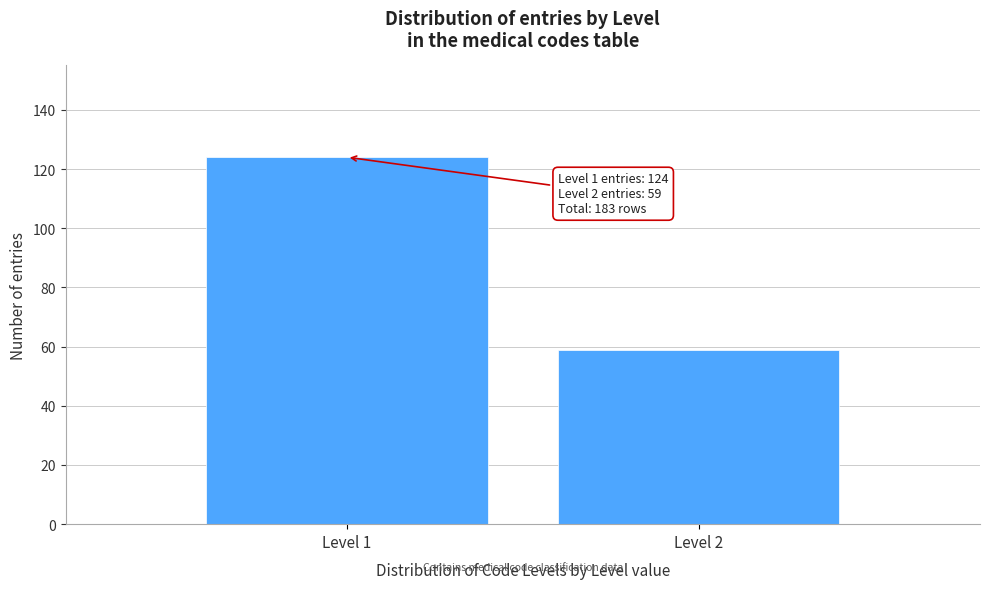

Reading left to right, extract all data points from this chart.

124	59